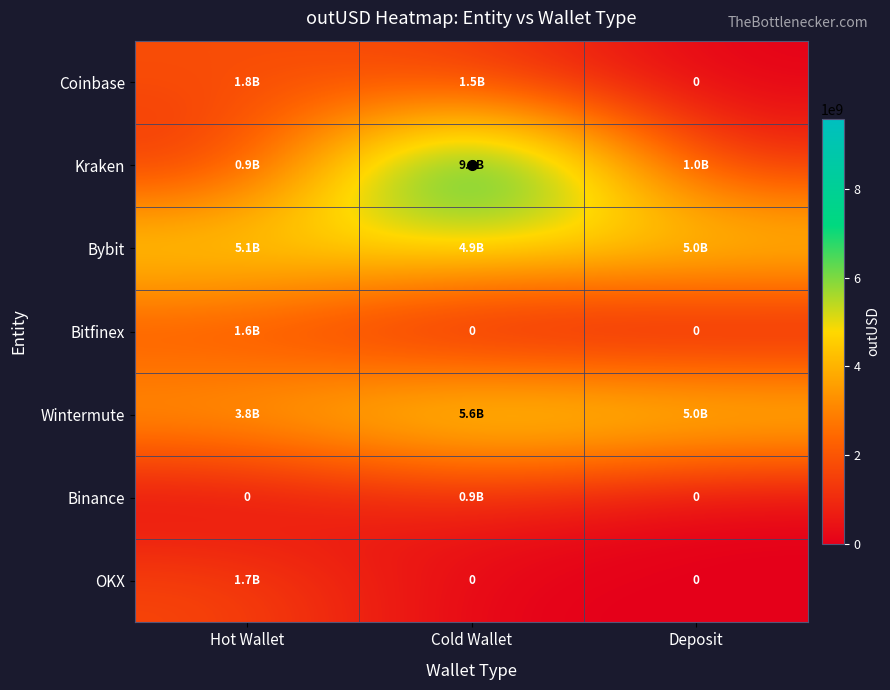

The Binance series shows 616572914.7 at Deposit. True or false?

False